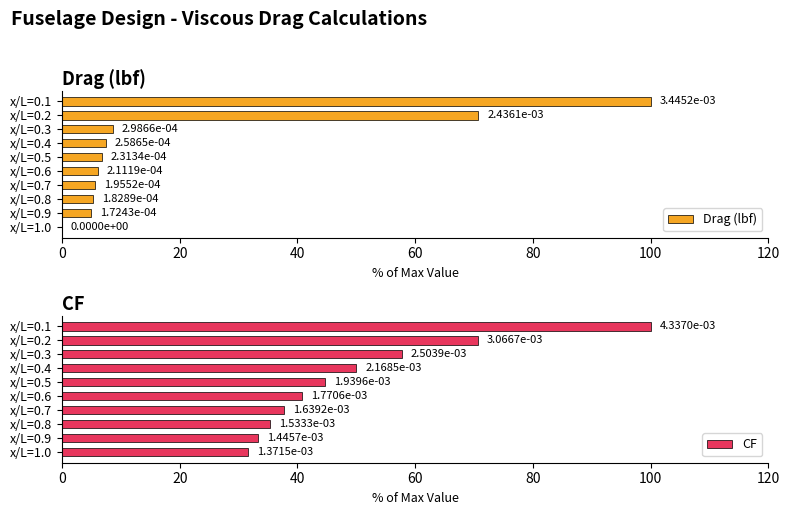

The value of Drag (lbf) at x/L=0.5 is 1.4. True or false?

False